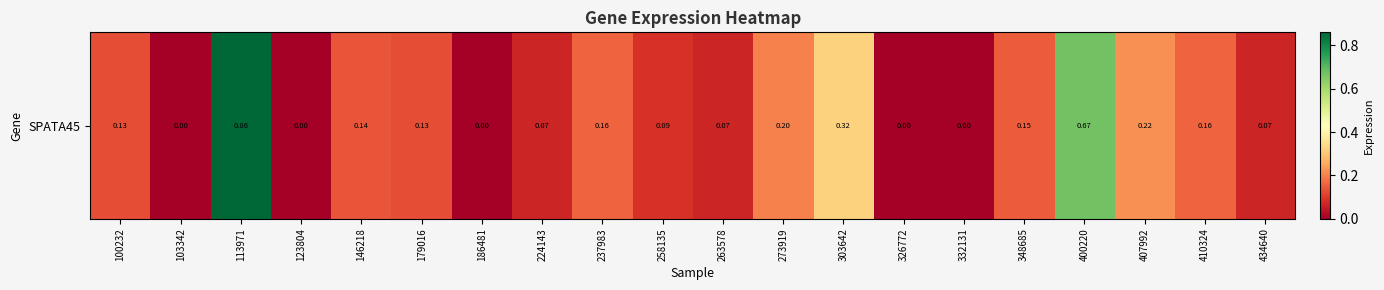

Between 348685 and 434640, which is larger?

348685